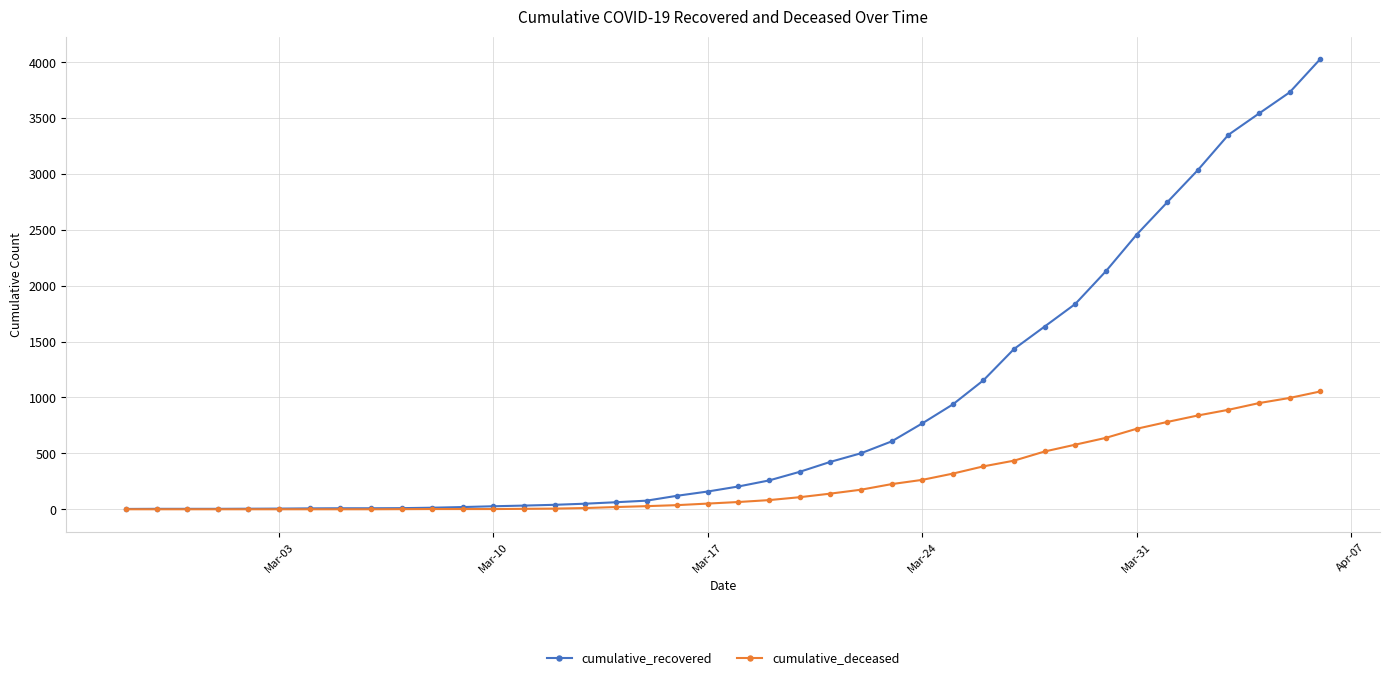

What is the average value of the cumulative_deceased series?

258